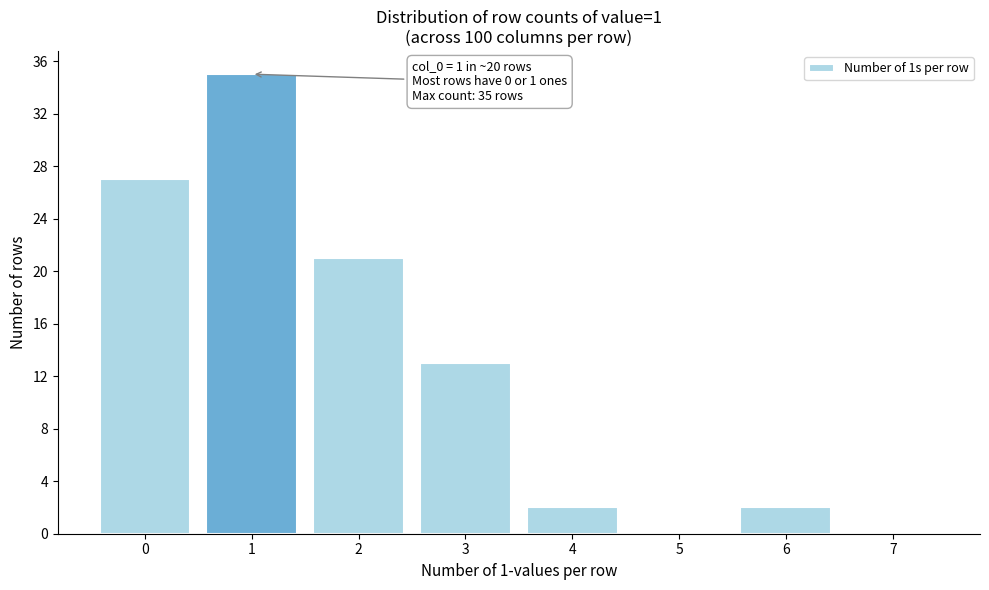

Reading left to right, extract all data points from this chart.

0=27	1=35	2=21	3=13	4=2	5=0	6=2	7=0